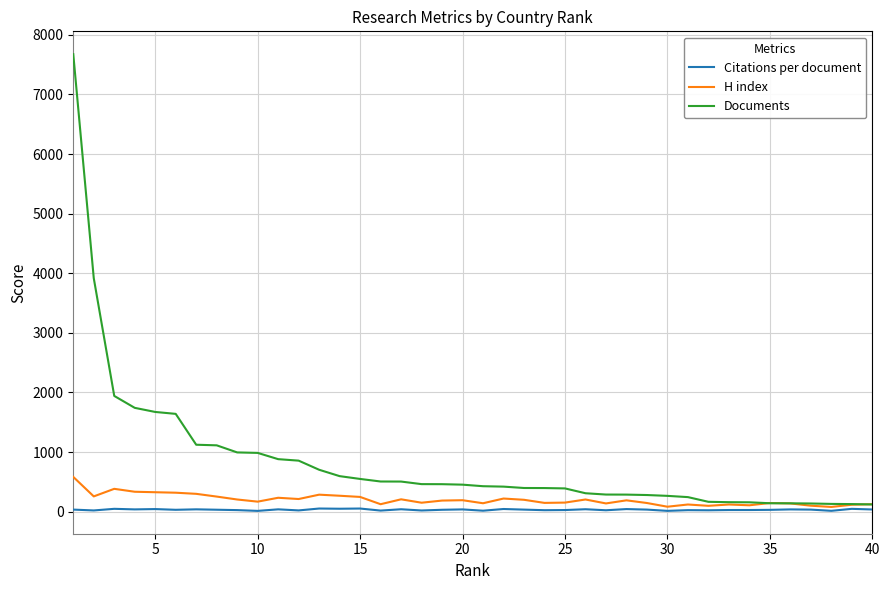

What is the maximum value shown in the chart?

7676.0